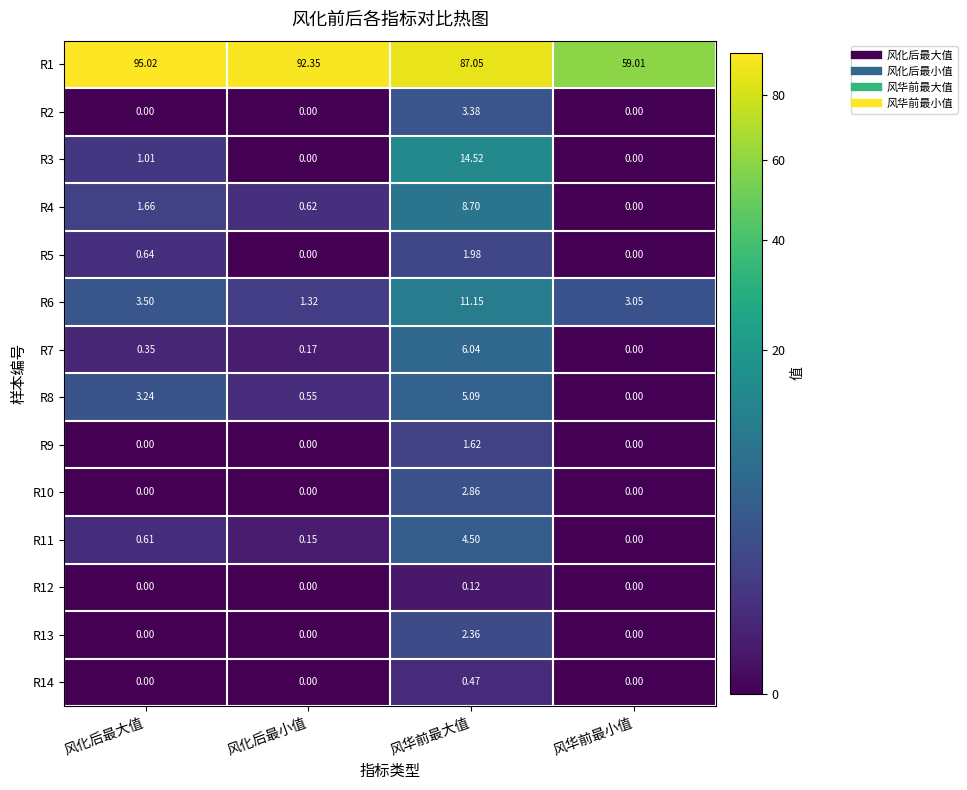

At which label does R4 reach its minimum?

风华前最小值